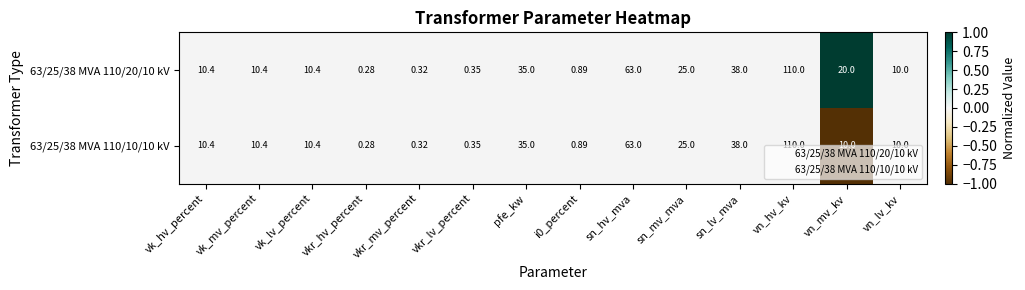

At which category is the sum across all series the highest?

vn_hv_kv